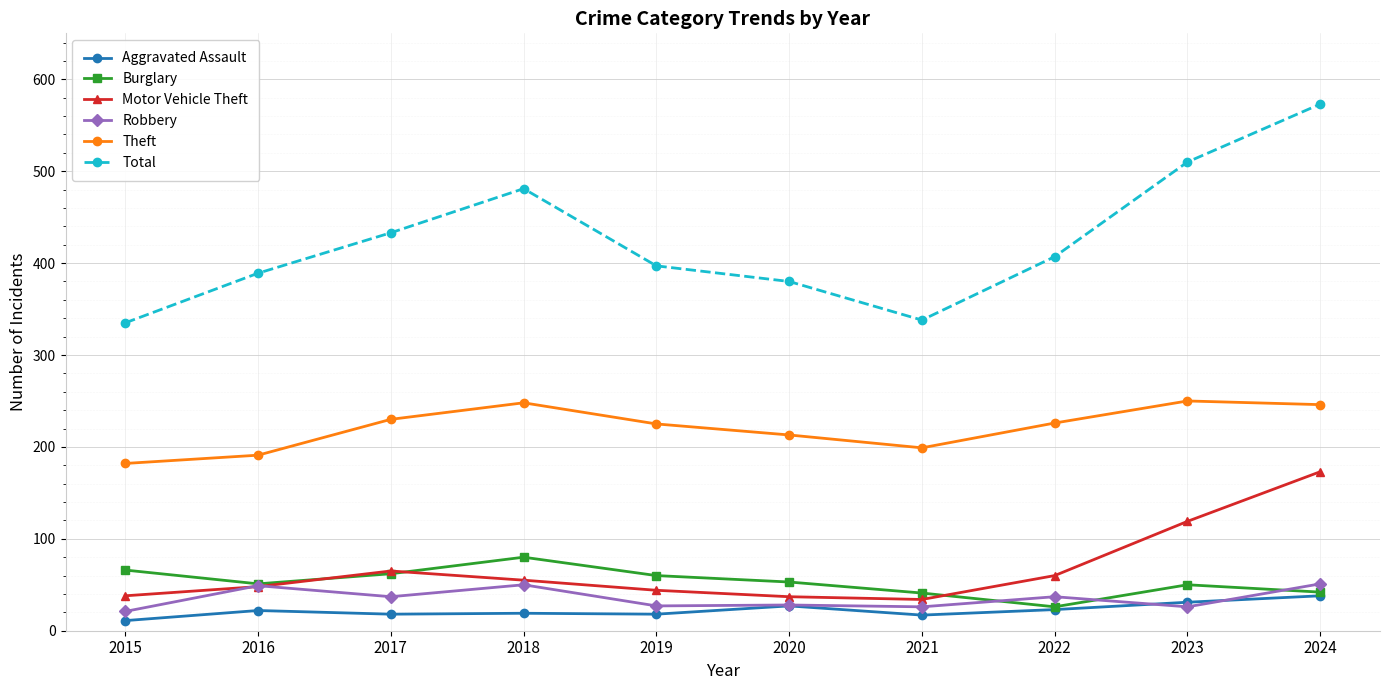

What is the difference between the Theft values at 2023 and 2021?

51